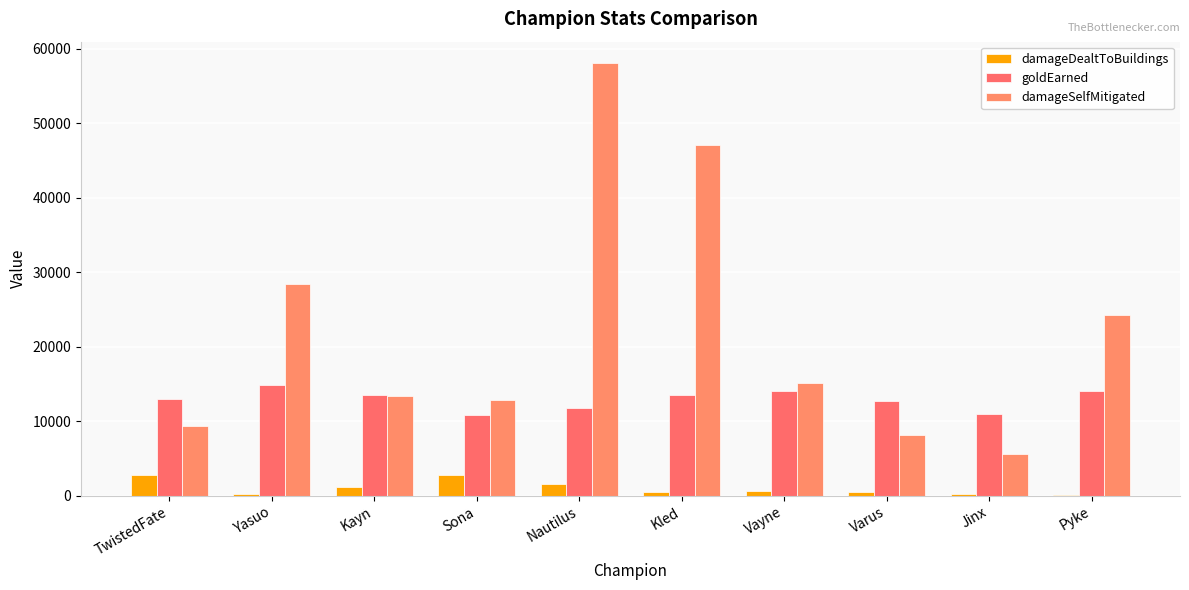

Count the number of data series in this chart.

3